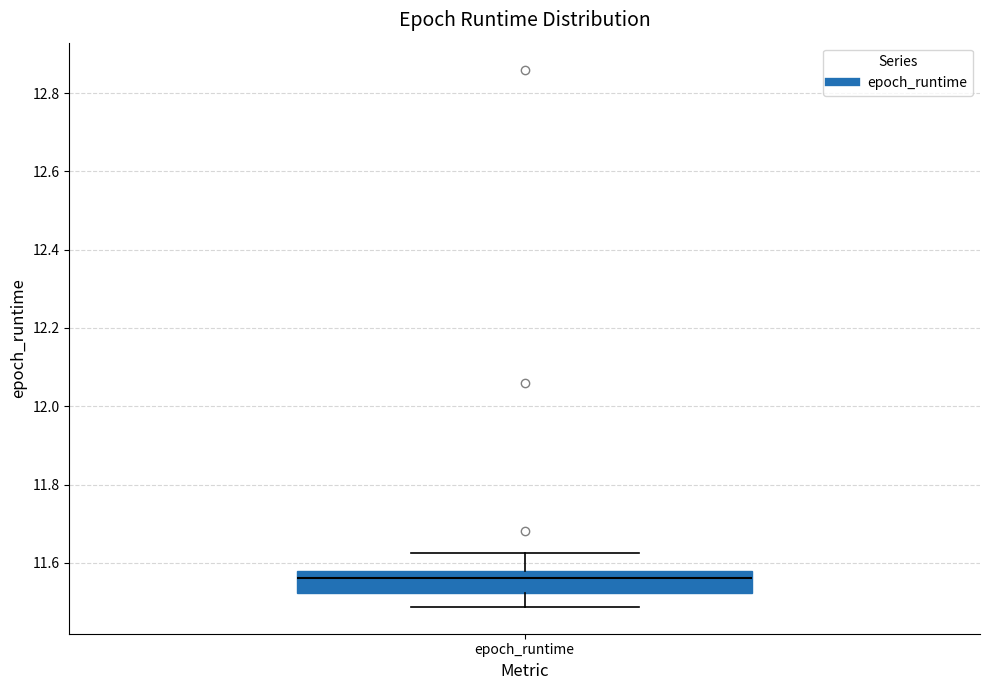

Where is the upper edge of the box for epoch_runtime on the y-axis? The values are not printed on the chart, so give them approximately, as read against the axis.

11.58